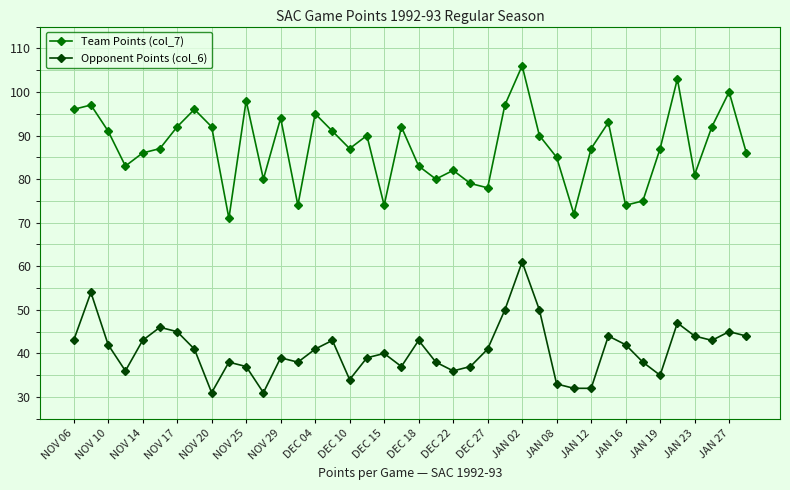

What is the value of the Opponent Points (col_6) point at the 16th from the left?

43